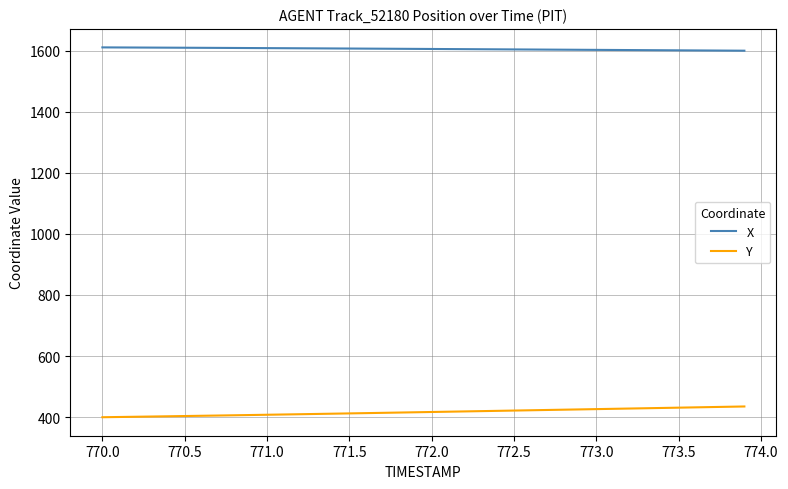

What is the minimum value for Y?

399.4